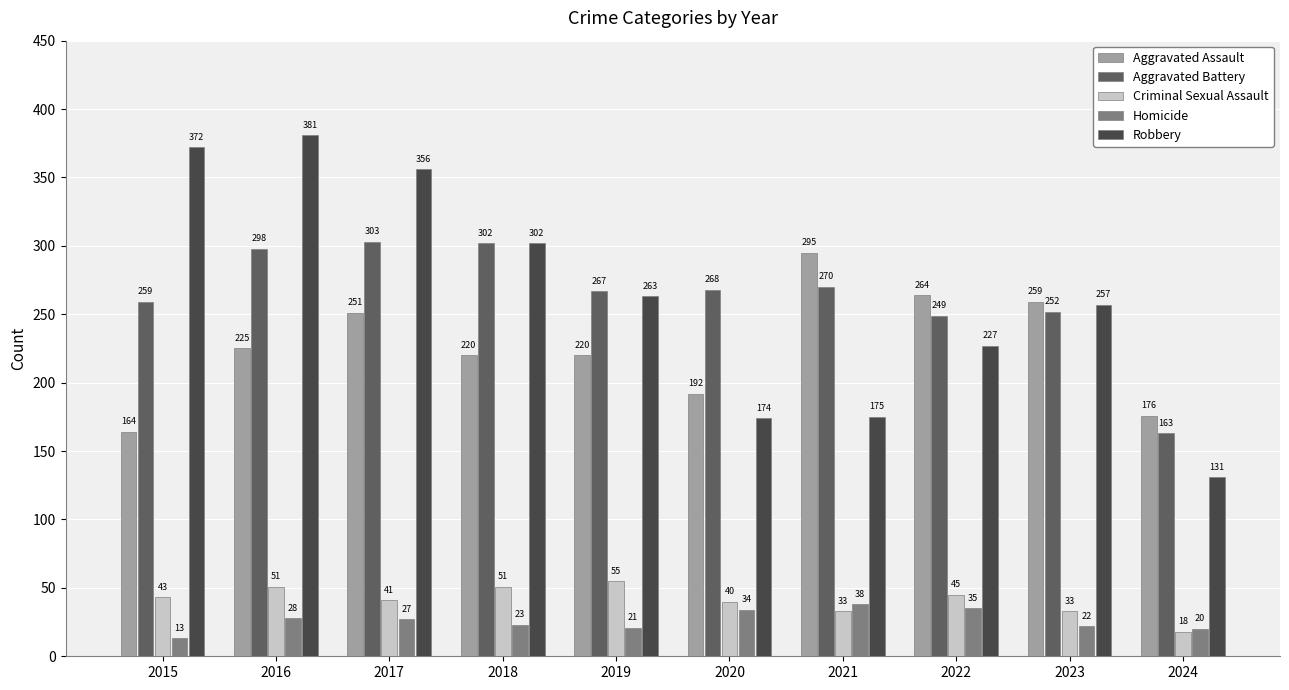

Is the value of Aggravated Battery at 2016 greater than the value of Robbery at 2022?

Yes